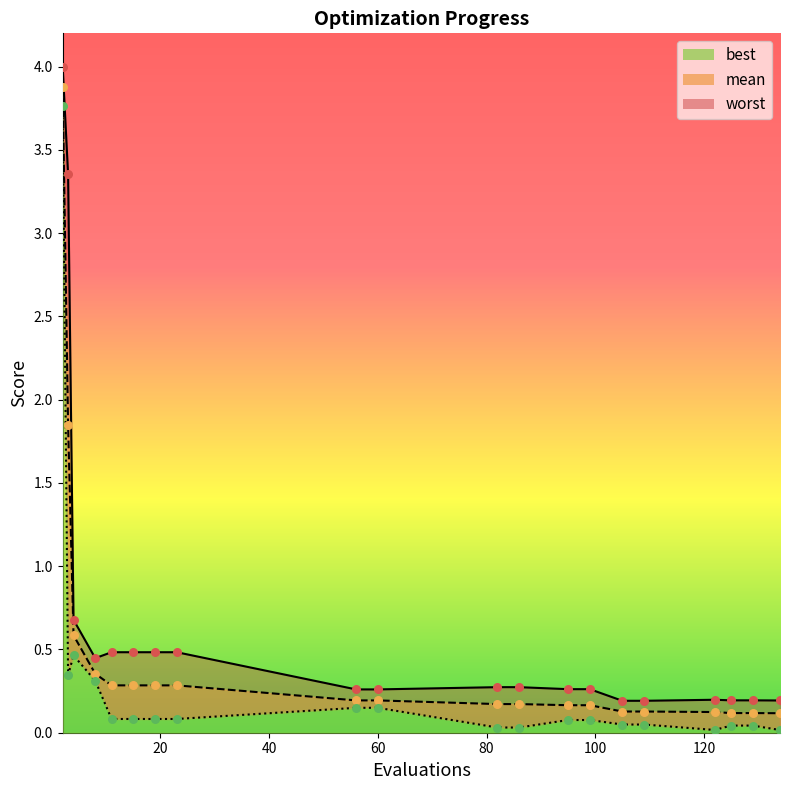

What are all the series names shown in the legend?

mean, best, worst